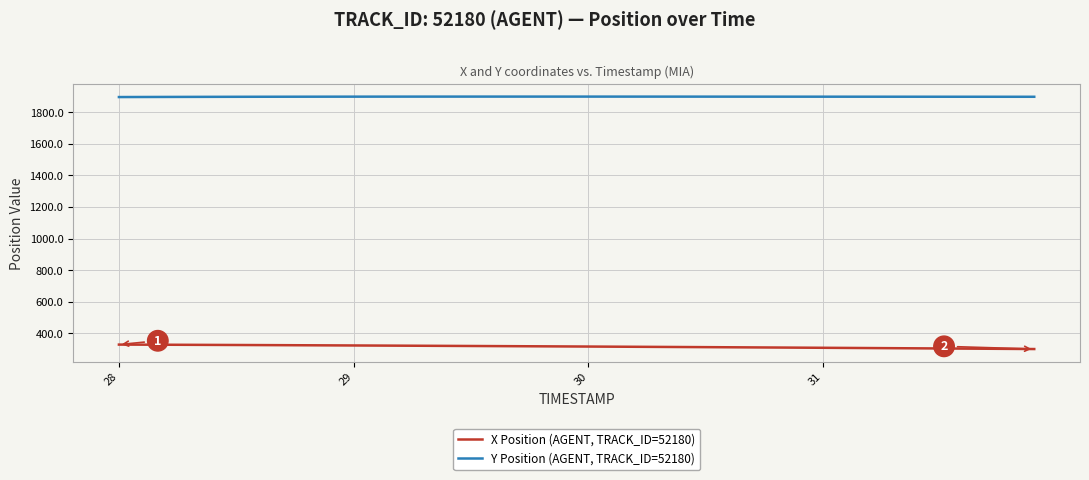

What is the highest value of the X Position (AGENT, TRACK_ID=52180) series?

329.1